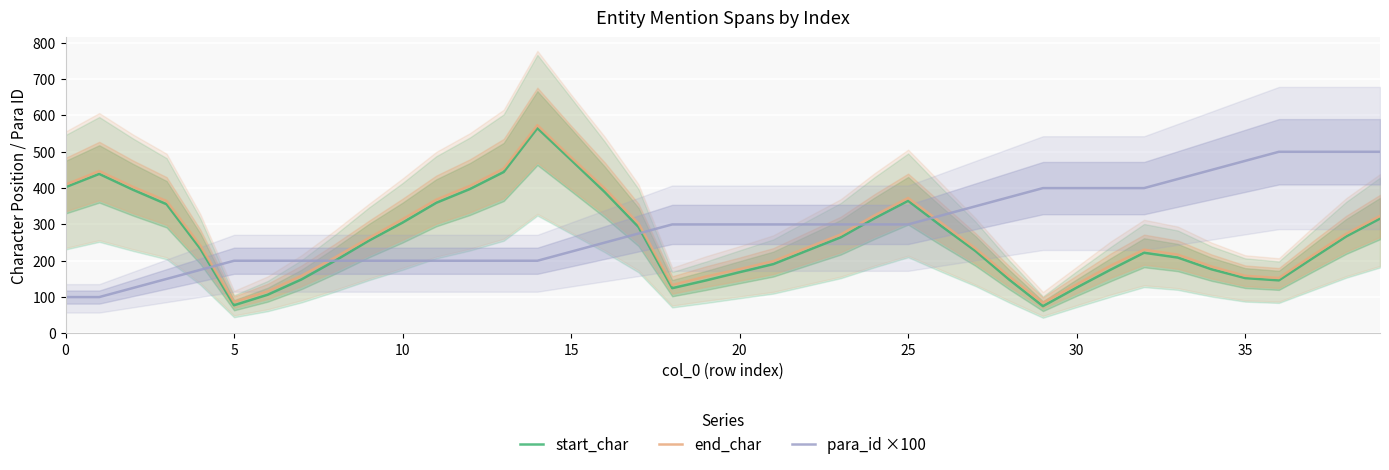

How many lines are shown in the chart?

3